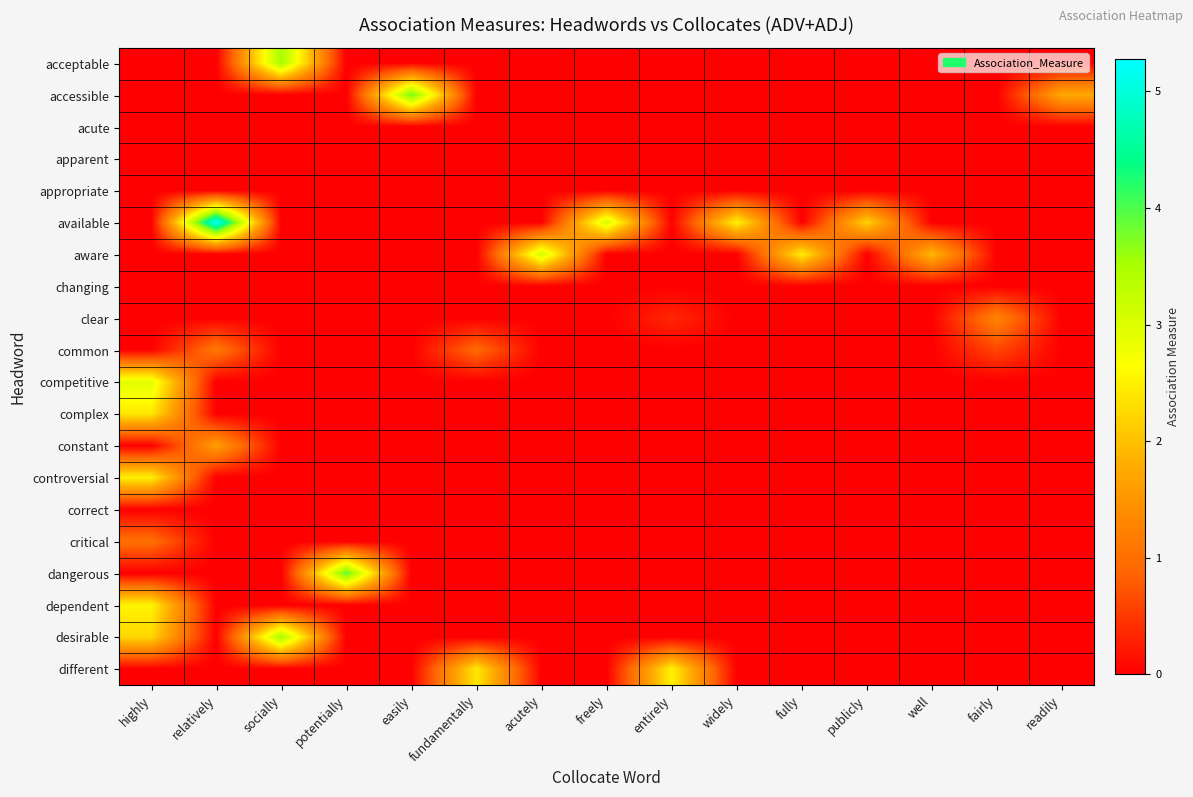

Reading left to right, extract all data points from this chart.

acceptable: highly=0.0	relatively=0.0	socially=3.5	potentially=0.0	easily=0.0	fundamentally=0.0	acutely=0.0	freely=0.0	entirely=0.0	widely=0.0	fully=0.0	publicly=0.0	well=0.0	fairly=0.0	readily=0.0
accessible: highly=0.0	relatively=0.0	socially=0.0	potentially=0.0	easily=3.9	fundamentally=0.0	acutely=0.0	freely=0.0	entirely=0.0	widely=0.0	fully=0.0	publicly=0.0	well=0.0	fairly=0.0	readily=1.7
acute: highly=0.0	relatively=0.0	socially=0.0	potentially=0.0	easily=0.0	fundamentally=0.0	acutely=0.0	freely=0.0	entirely=0.0	widely=0.0	fully=0.0	publicly=0.0	well=0.0	fairly=0.0	readily=0.0
apparent: highly=0.0	relatively=0.0	socially=0.0	potentially=0.0	easily=0.0	fundamentally=0.0	acutely=0.0	freely=0.0	entirely=0.0	widely=0.0	fully=0.0	publicly=0.0	well=0.0	fairly=0.0	readily=0.0
appropriate: highly=0.0	relatively=0.0	socially=0.0	potentially=0.0	easily=0.0	fundamentally=0.0	acutely=0.0	freely=0.0	entirely=0.0	widely=0.0	fully=0.0	publicly=0.0	well=0.0	fairly=0.0	readily=0.0
available: highly=0.0	relatively=5.3	socially=0.0	potentially=0.0	easily=0.0	fundamentally=0.0	acutely=0.0	freely=3.1	entirely=0.0	widely=2.5	fully=0.0	publicly=2.2	well=0.0	fairly=0.0	readily=0.0
aware: highly=0.0	relatively=0.0	socially=0.0	potentially=0.0	easily=0.0	fundamentally=0.0	acutely=3.1	freely=0.0	entirely=0.0	widely=0.0	fully=2.5	publicly=0.0	well=1.9	fairly=0.0	readily=0.0
changing: highly=0.0	relatively=0.0	socially=0.0	potentially=0.0	easily=0.0	fundamentally=0.0	acutely=0.0	freely=0.0	entirely=0.0	widely=0.0	fully=0.0	publicly=0.0	well=0.0	fairly=0.0	readily=0.0
clear: highly=0.0	relatively=0.0	socially=0.0	potentially=0.0	easily=0.0	fundamentally=0.0	acutely=0.0	freely=0.0	entirely=0.3	widely=0.0	fully=0.0	publicly=0.0	well=0.0	fairly=1.3	readily=0.0
common: highly=0.0	relatively=1.1	socially=0.0	potentially=0.0	easily=0.0	fundamentally=0.9	acutely=0.0	freely=0.0	entirely=0.0	widely=0.0	fully=0.0	publicly=0.0	well=0.0	fairly=0.6	readily=0.0
competitive: highly=2.9	relatively=0.0	socially=0.0	potentially=0.0	easily=0.0	fundamentally=0.0	acutely=0.0	freely=0.0	entirely=0.0	widely=0.0	fully=0.0	publicly=0.0	well=0.0	fairly=0.0	readily=0.0
complex: highly=2.4	relatively=0.0	socially=0.0	potentially=0.0	easily=0.0	fundamentally=0.0	acutely=0.0	freely=0.0	entirely=0.0	widely=0.0	fully=0.0	publicly=0.0	well=0.0	fairly=0.0	readily=0.0
constant: highly=0.0	relatively=1.6	socially=0.0	potentially=0.0	easily=0.0	fundamentally=0.0	acutely=0.0	freely=0.0	entirely=0.0	widely=0.0	fully=0.0	publicly=0.0	well=0.0	fairly=0.0	readily=0.0
controversial: highly=2.5	relatively=0.0	socially=0.0	potentially=0.0	easily=0.0	fundamentally=0.0	acutely=0.0	freely=0.0	entirely=0.0	widely=0.0	fully=0.0	publicly=0.0	well=0.0	fairly=0.0	readily=0.0
correct: highly=0.0	relatively=0.0	socially=0.0	potentially=0.0	easily=0.0	fundamentally=0.0	acutely=0.0	freely=0.0	entirely=0.0	widely=0.0	fully=0.0	publicly=0.0	well=0.0	fairly=0.0	readily=0.0
critical: highly=1.0	relatively=0.0	socially=0.0	potentially=0.0	easily=0.0	fundamentally=0.0	acutely=0.0	freely=0.0	entirely=0.0	widely=0.0	fully=0.0	publicly=0.0	well=0.0	fairly=0.0	readily=0.0
dangerous: highly=0.0	relatively=0.0	socially=0.0	potentially=3.9	easily=0.0	fundamentally=0.0	acutely=0.0	freely=0.0	entirely=0.0	widely=0.0	fully=0.0	publicly=0.0	well=0.0	fairly=0.0	readily=0.0
dependent: highly=2.5	relatively=0.0	socially=0.0	potentially=0.0	easily=0.0	fundamentally=0.0	acutely=0.0	freely=0.0	entirely=0.0	widely=0.0	fully=0.0	publicly=0.0	well=0.0	fairly=0.0	readily=0.0
desirable: highly=2.2	relatively=0.0	socially=3.5	potentially=0.0	easily=0.0	fundamentally=0.0	acutely=0.0	freely=0.0	entirely=0.0	widely=0.0	fully=0.0	publicly=0.0	well=0.0	fairly=0.0	readily=0.0
different: highly=0.0	relatively=0.0	socially=0.0	potentially=0.0	easily=0.0	fundamentally=2.4	acutely=0.0	freely=0.0	entirely=2.5	widely=0.0	fully=0.0	publicly=0.0	well=0.0	fairly=0.0	readily=0.0